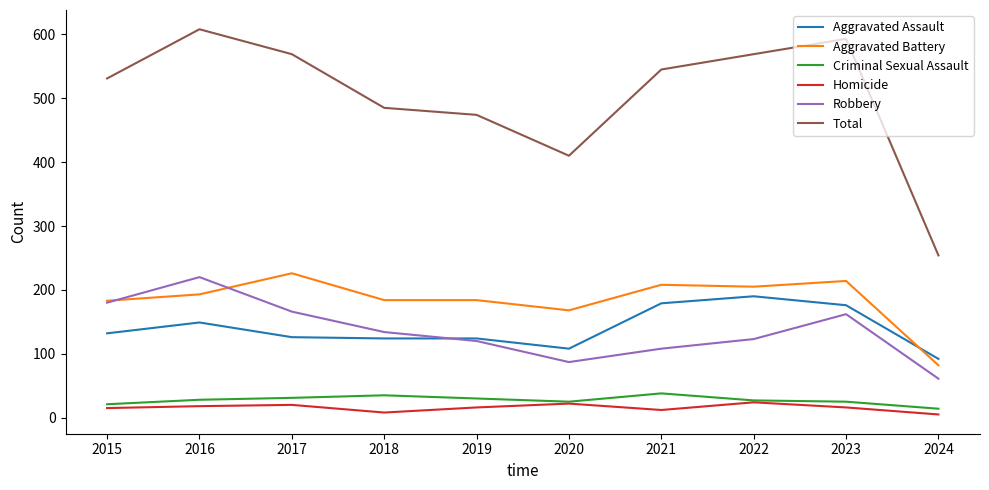

Does the chart have visible grid lines?

No